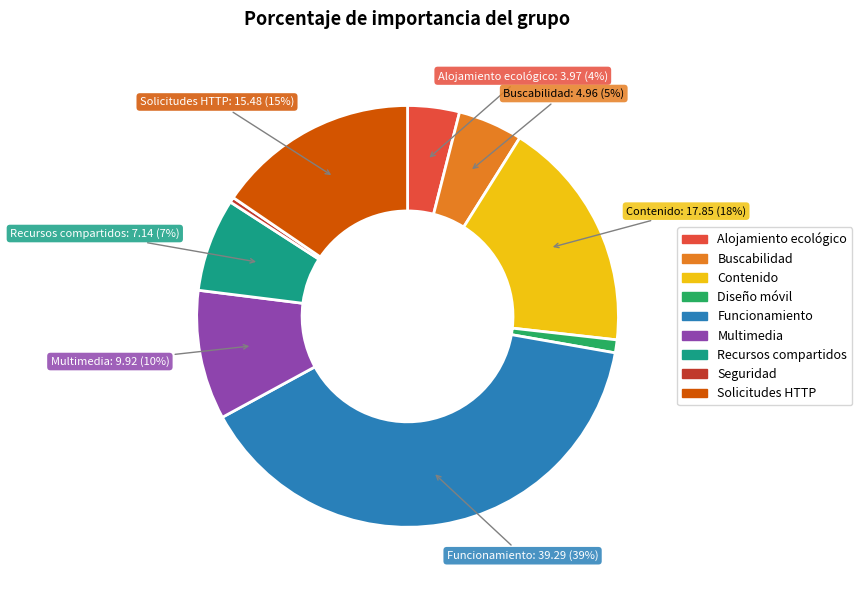

To the nearest percent, what is the difference between the largest and smallest slice percentages?

39%